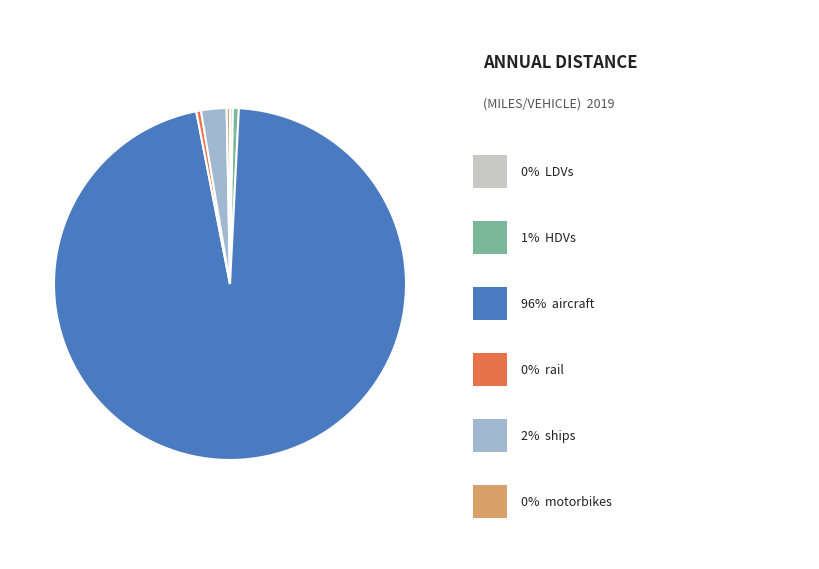

Is there a majority slice in this chart?

Yes